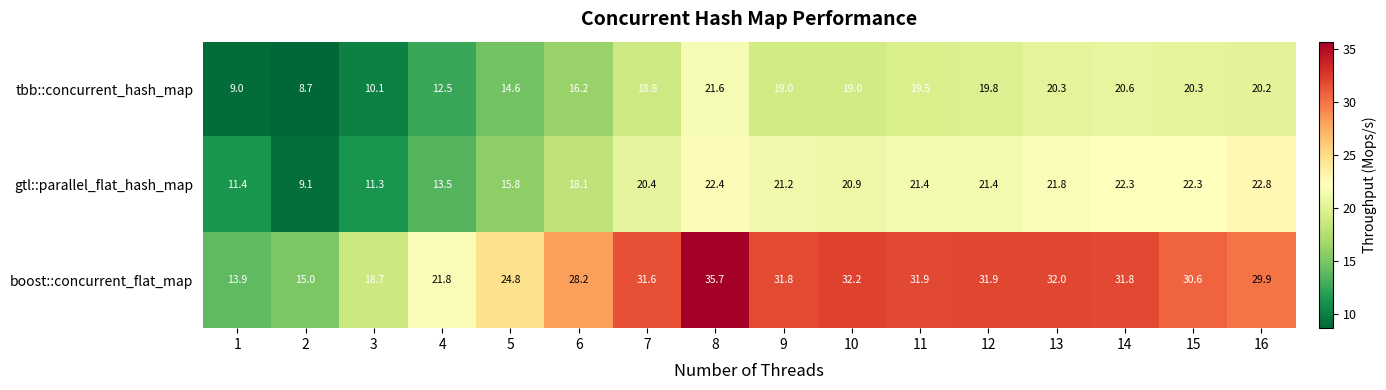

At which category does the chart reach its peak across all series?

8